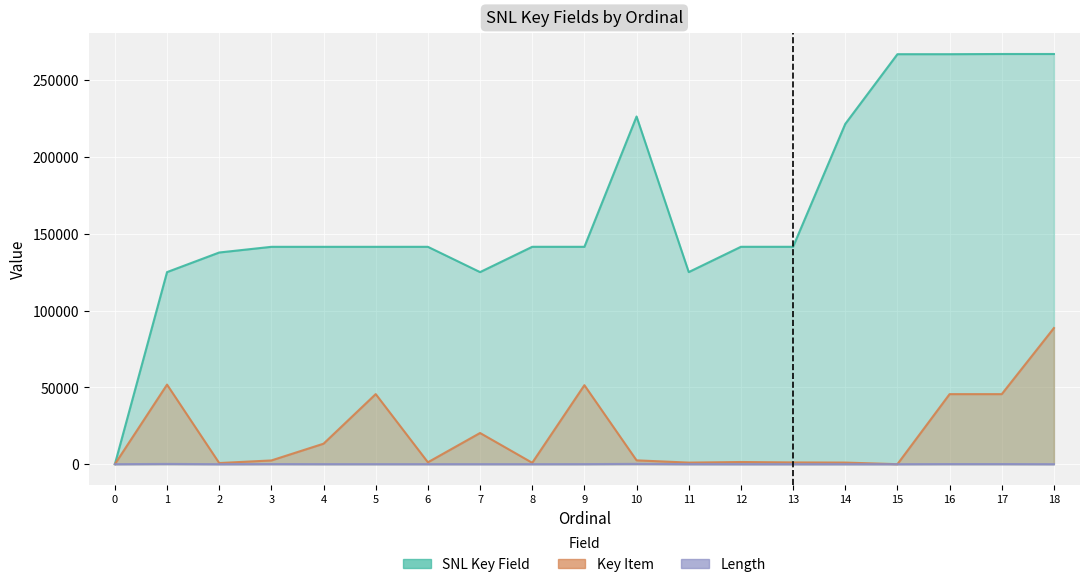

Reading left to right, list all the values displayed in this chart.

SNL Key Field: 0=0	1=125087	2=137852	3=141549	4=141551	5=141552	6=141557	7=125086	8=141569	9=141560	10=226426	11=125099	12=141570	13=141571	14=221574	15=266998	16=266999	17=267123	18=267124
Key Item: 0=0	1=51825	2=742	3=2431	4=13342	5=45640	6=1233	7=20311	8=907	9=51453	10=2493	11=1029	12=1417	13=1145	14=1045	15=0	16=45615	17=45615	18=88665
Length: 0=0	1=162	2=0	3=80	4=30	5=30	6=20	7=20	8=20	9=40	10=200	11=35	12=9	13=0	14=10	15=0	16=80	17=80	18=0